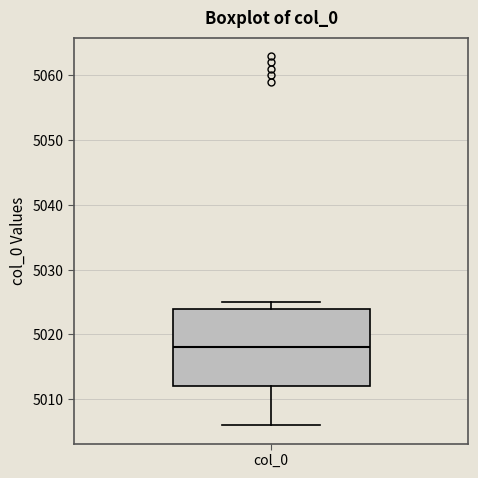

Read this box plot against the y-axis: the position of the median line, the range covered by the box, and the ends of both whiskers. The values are not printed on the chart, so give them approximately, as read against the axis.

median 5018, box 5012 to 5024, whiskers 5006 to 5025